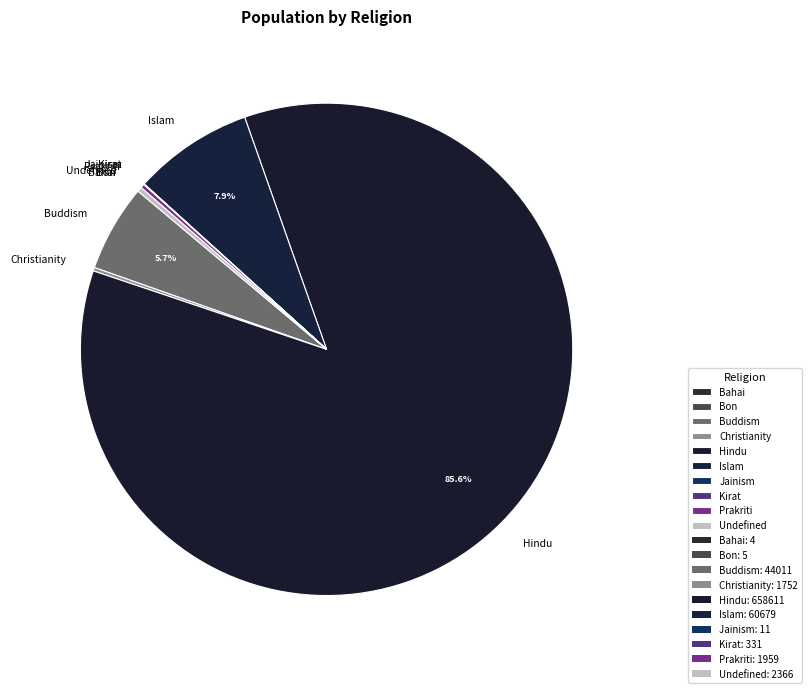

What portion of the pie excludes Islam?

92.1%